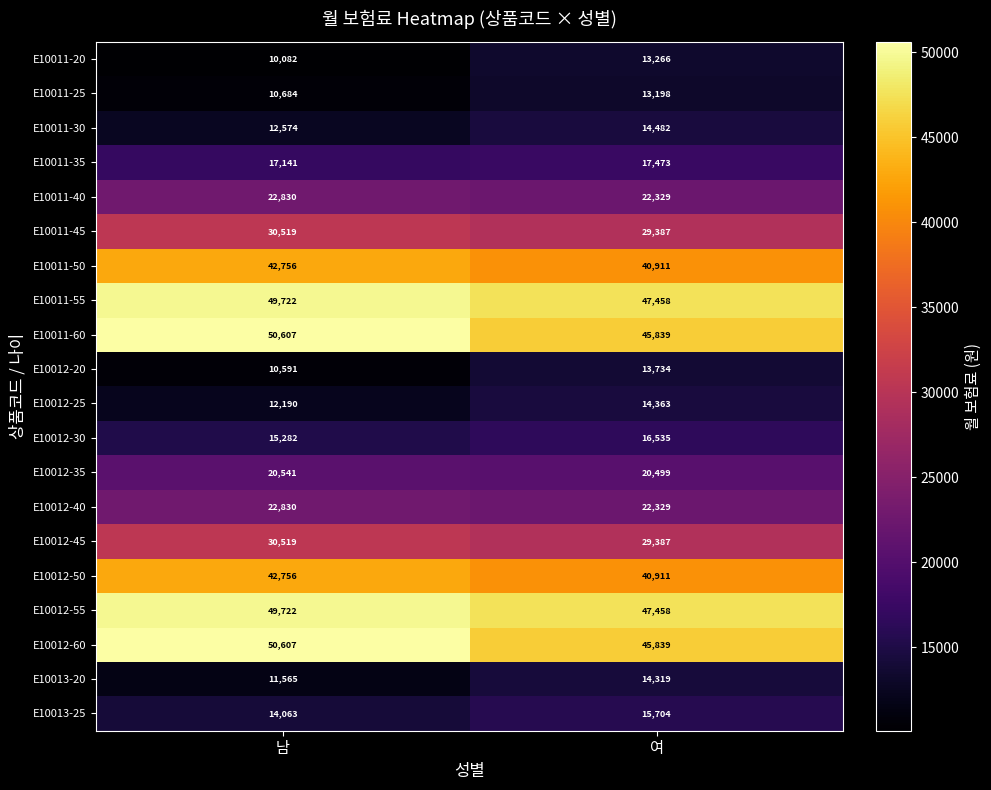

What is the spread (max minus min) of values at 여?

34260